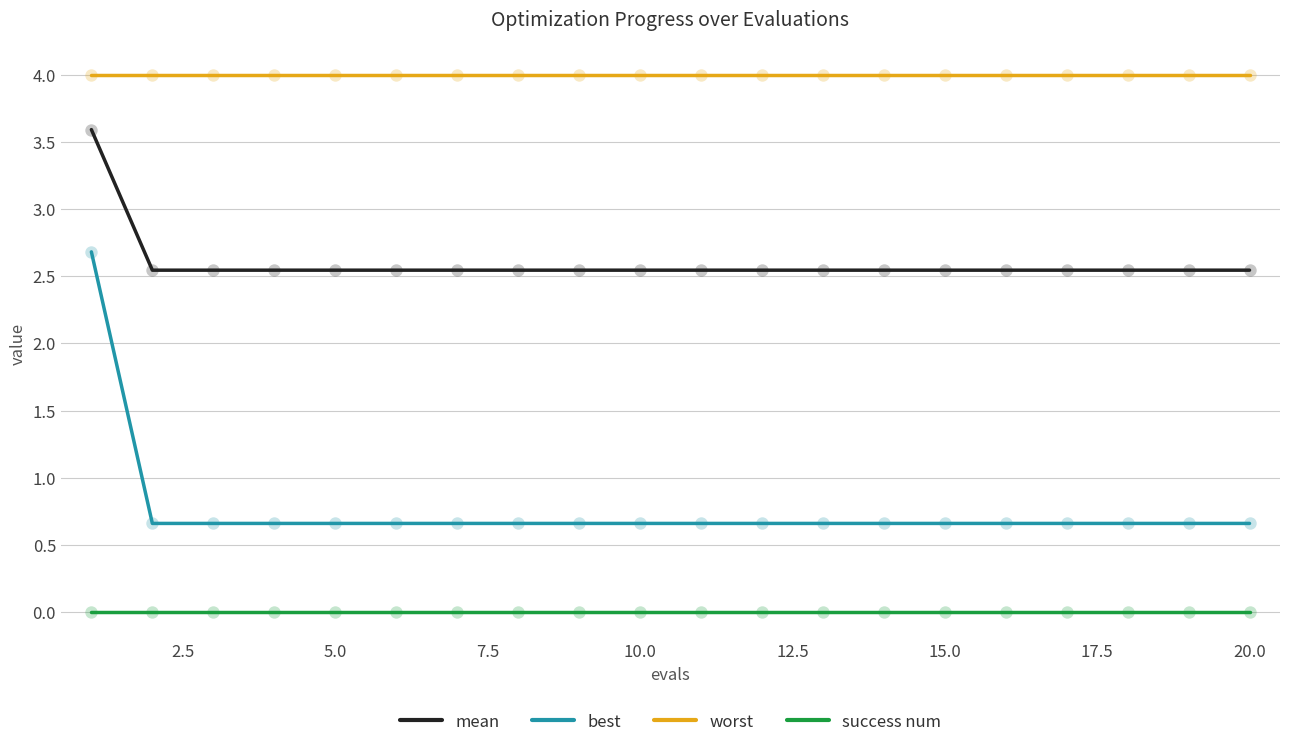

True or false: success num and mean cross at least once.

False